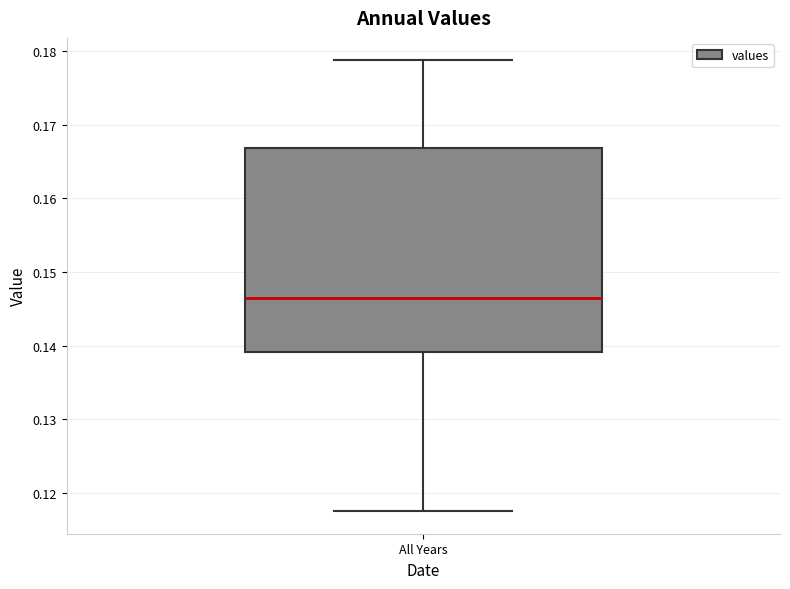

Where does the median line of the box for All Years sit on the y-axis? The values are not printed on the chart, so give them approximately, as read against the axis.

0.147